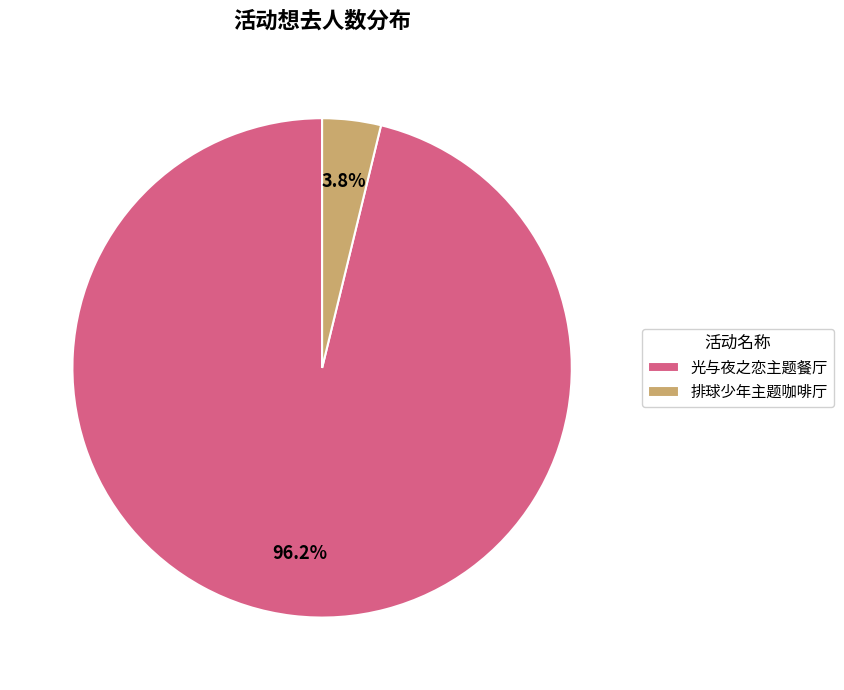

Rank the categories by value from lowest to highest.

排球少年主题咖啡厅, 光与夜之恋主题餐厅